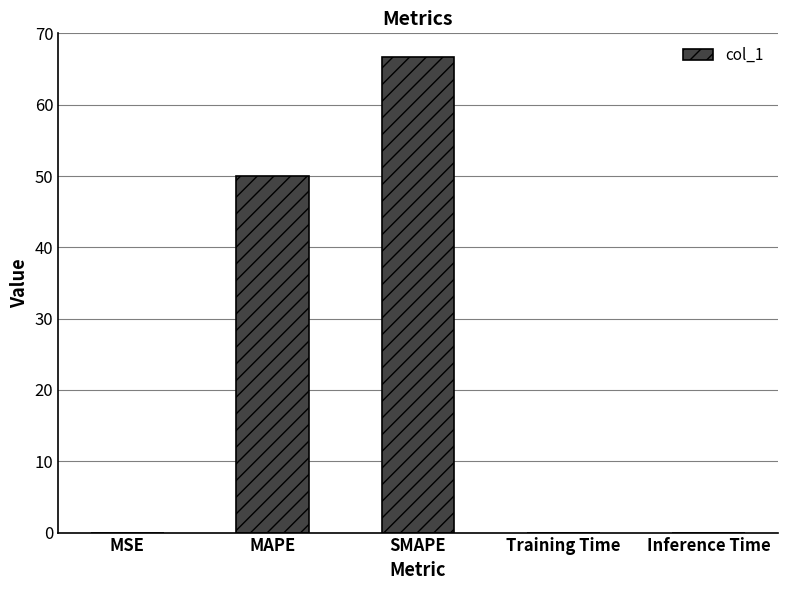

What is the sum of the values at MAPE and MSE?

50.0